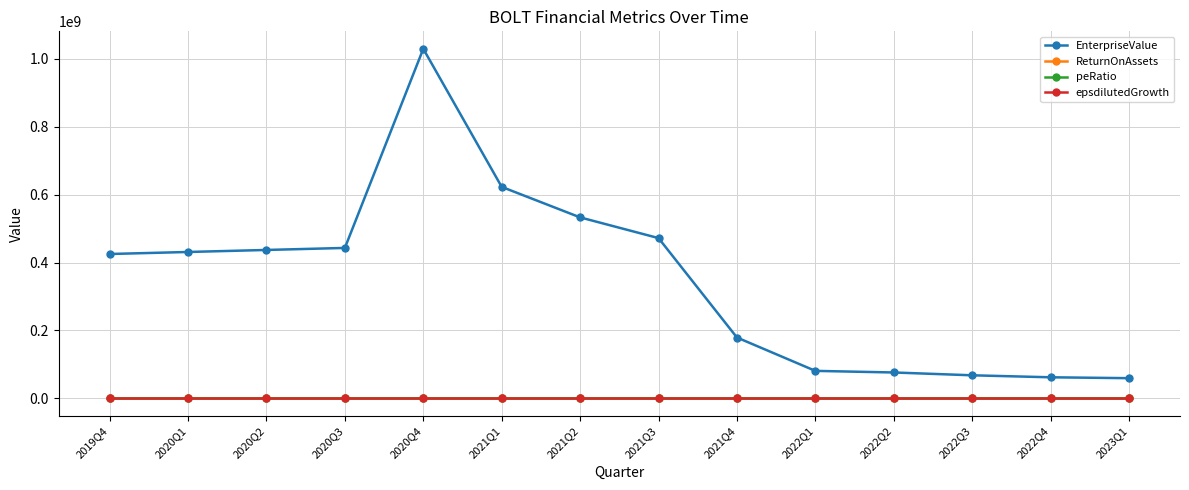

Which series has the largest total across all categories?

EnterpriseValue